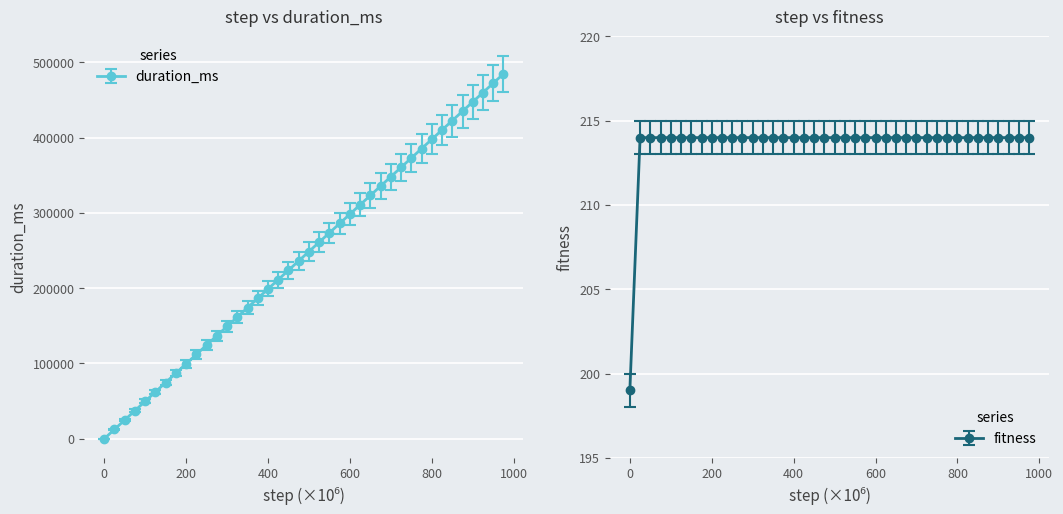

True or false: duration_ms has more than 0 points higher than both neighbors.

False